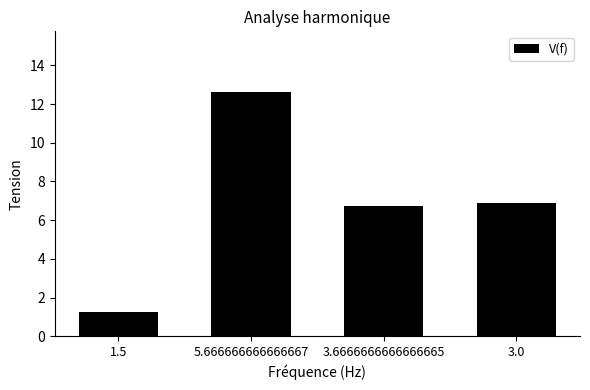

What is the difference between the values at 1.5 and 5.666666666666667?

11.4